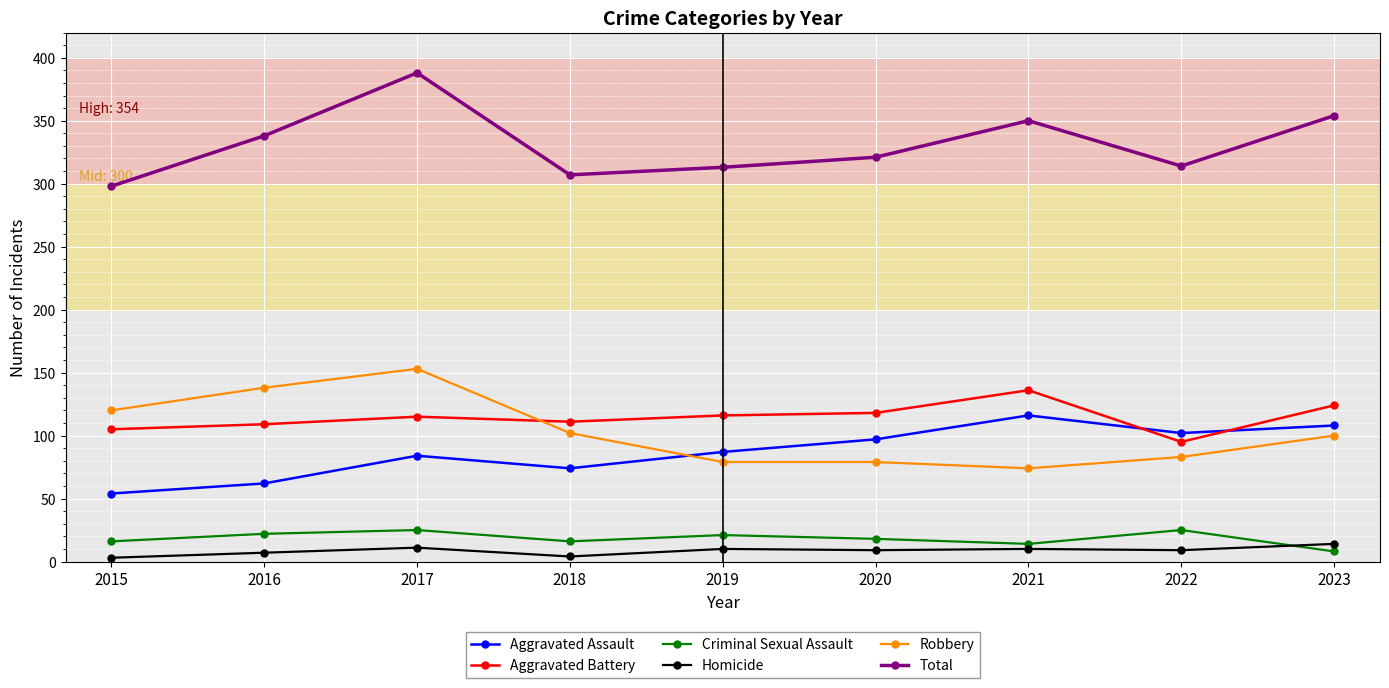

Where do Robbery and Aggravated Assault first cross each other?

2018 and 2019